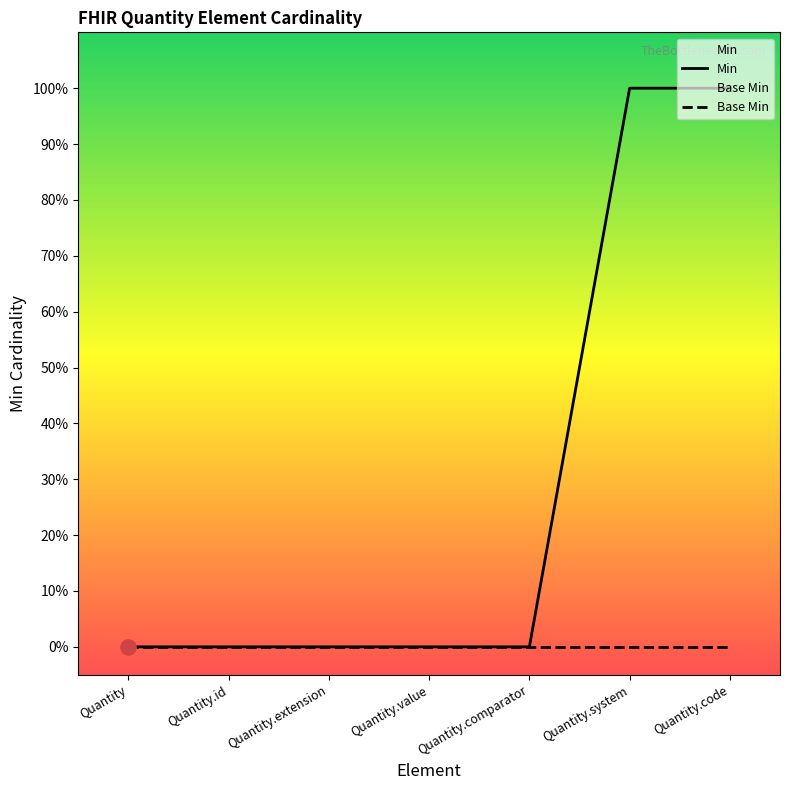

Which has a higher value, Quantity.extension or Quantity.id?

Quantity.extension